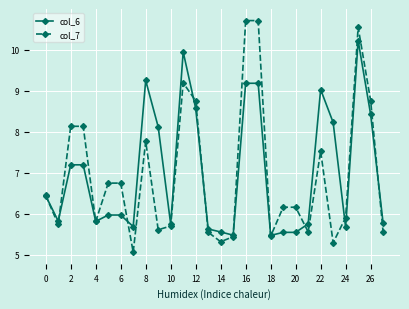

What is the difference between the second highest and second lowest values in the col_6 series?

4.5